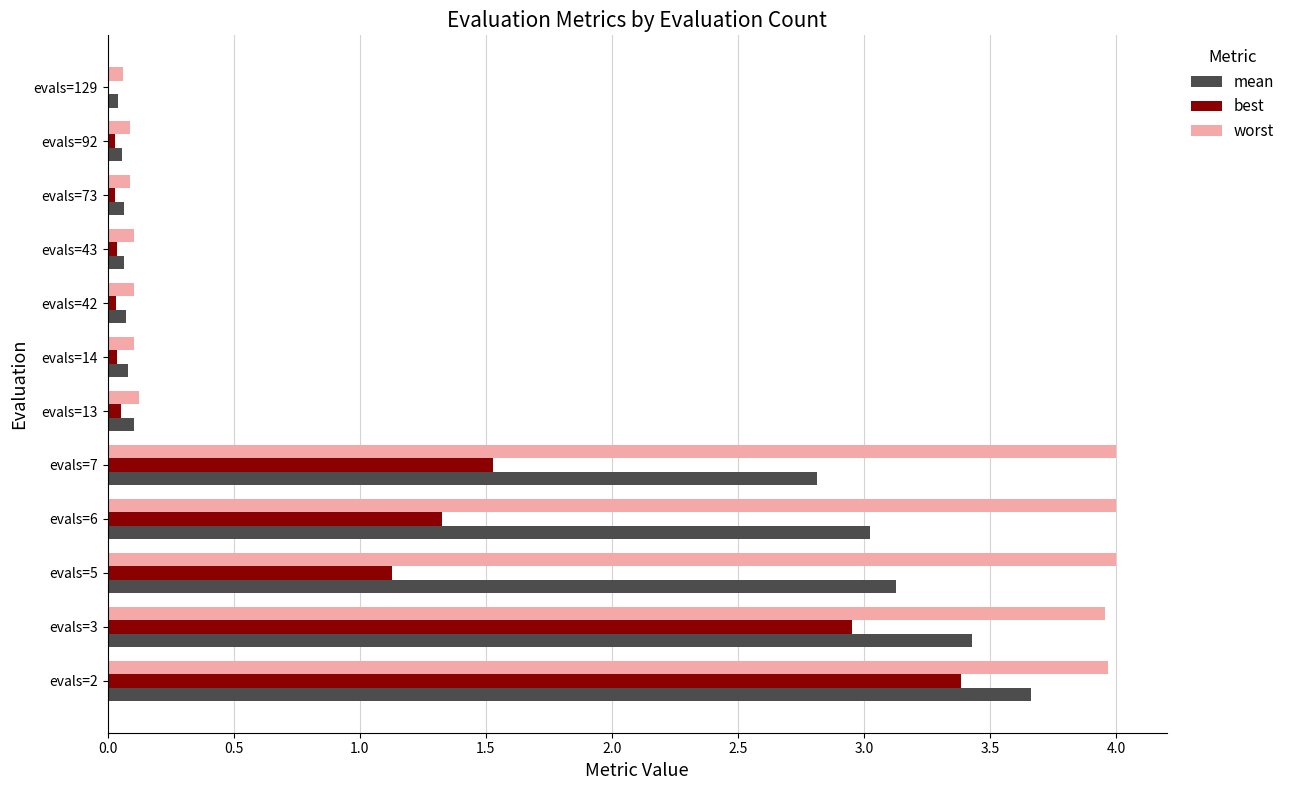

At which label is best closest to 1?

evals=5